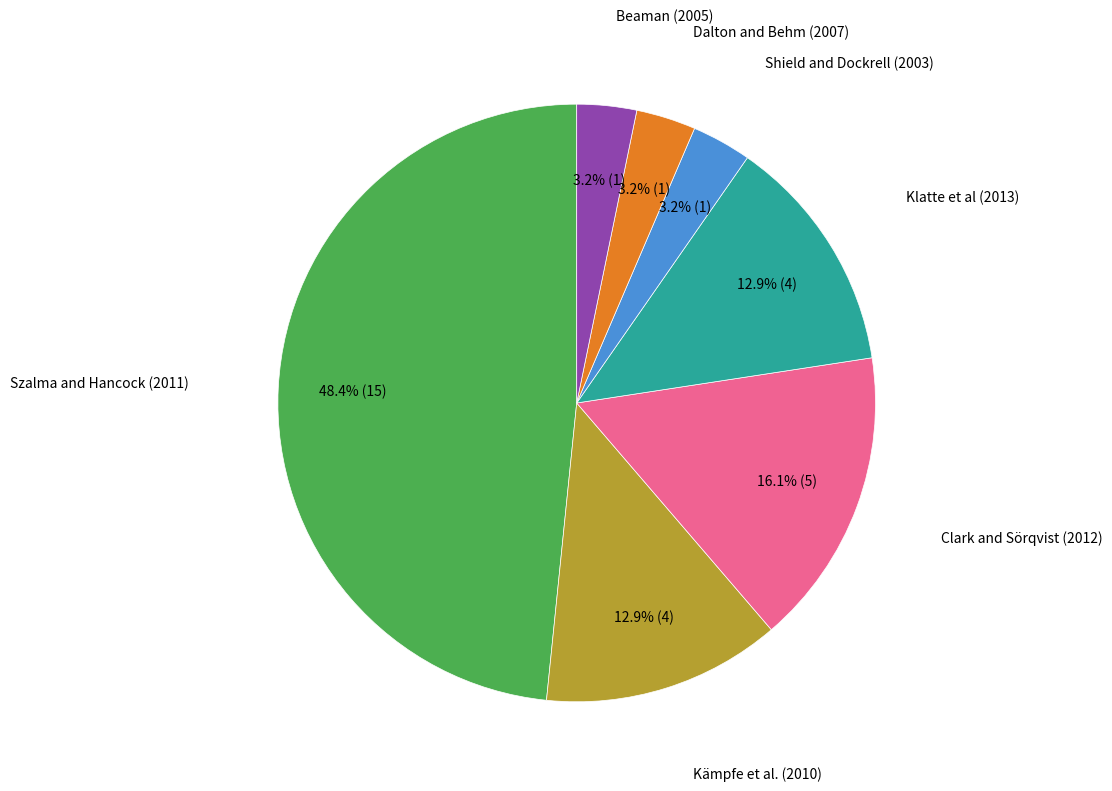

The Szalma and Hancock (2011) slice represents 54% of the pie. True or false?

False